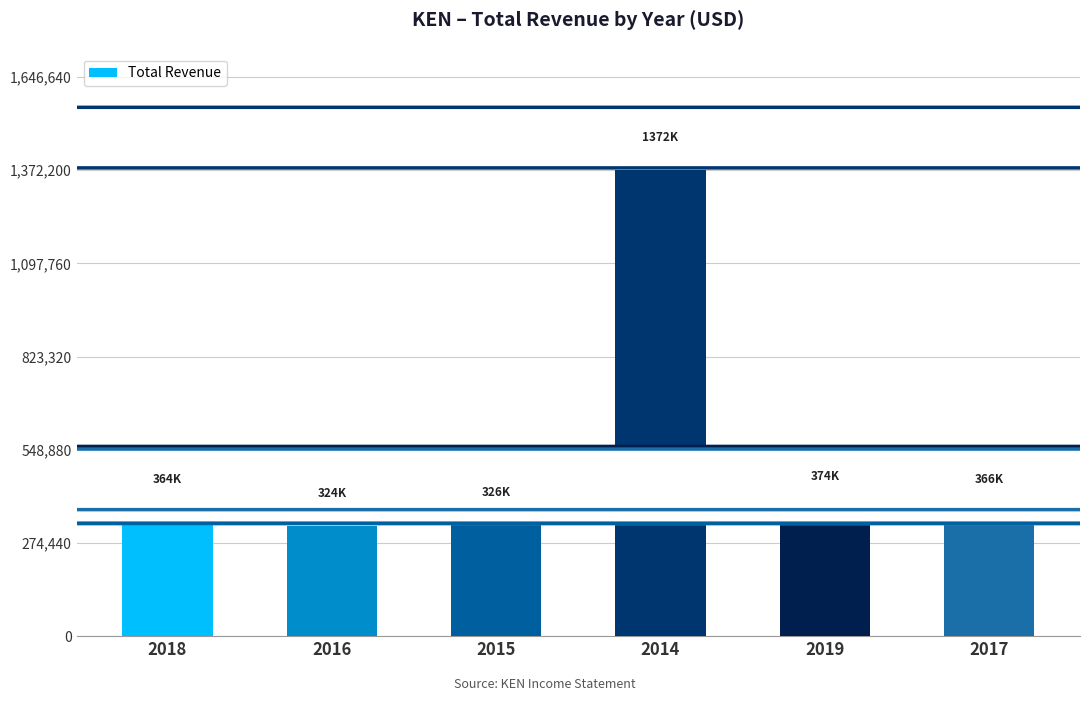

Are the bars grouped side by side (vs. stacked)?

No